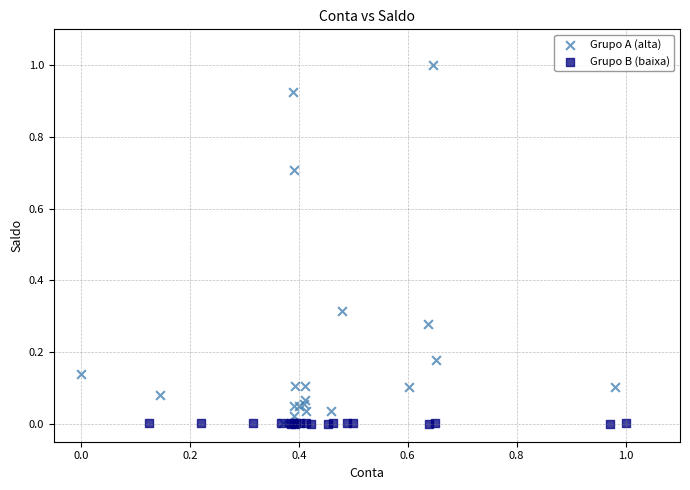

Which series contains the highest Y value?

Grupo A (alta)